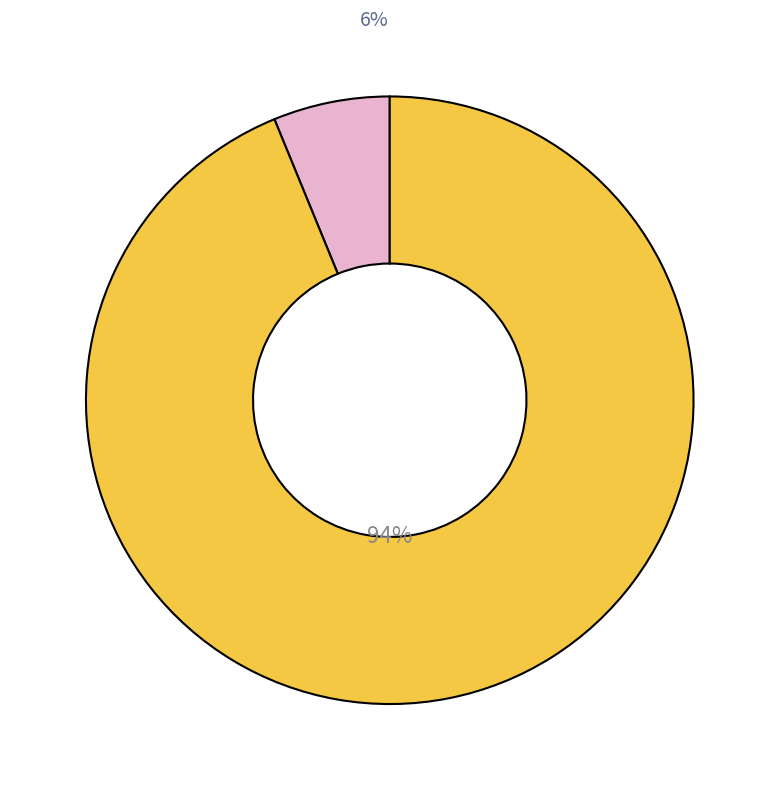

Is there a majority slice in this chart?

Yes